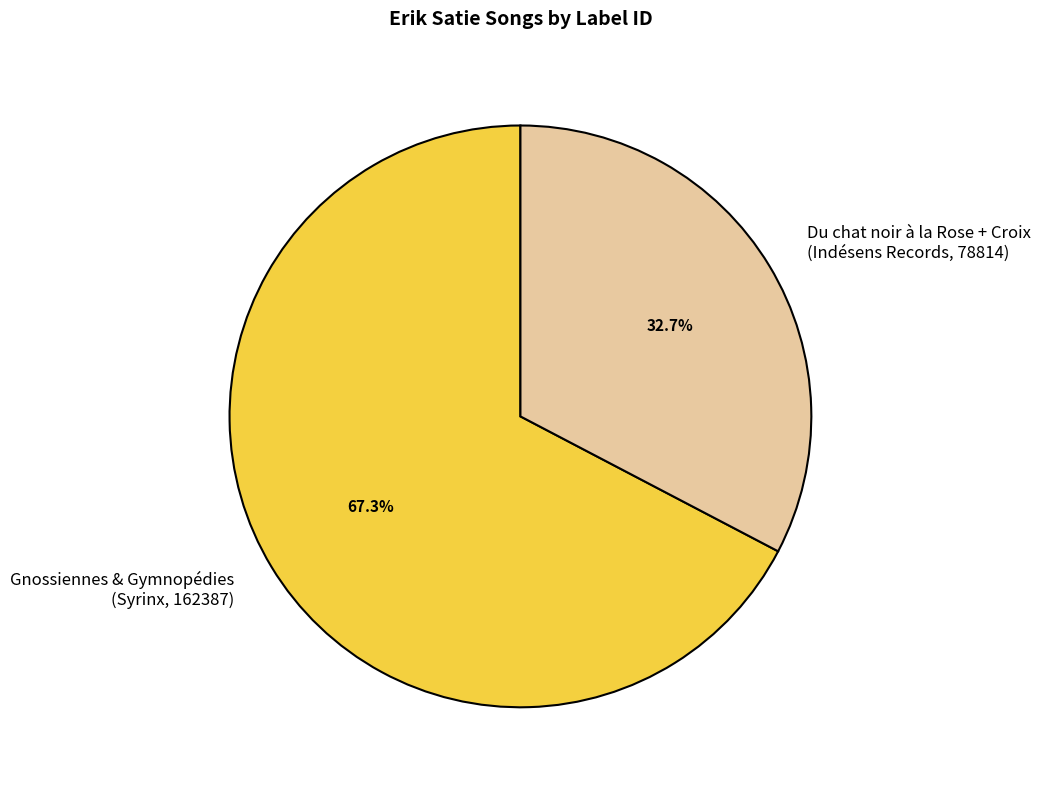

How many segments does this pie chart have?

2